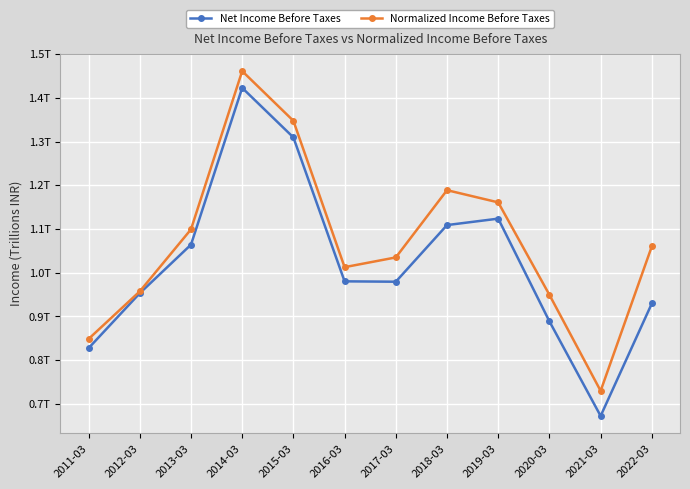

Is this an area chart (filled region under the line)?

No